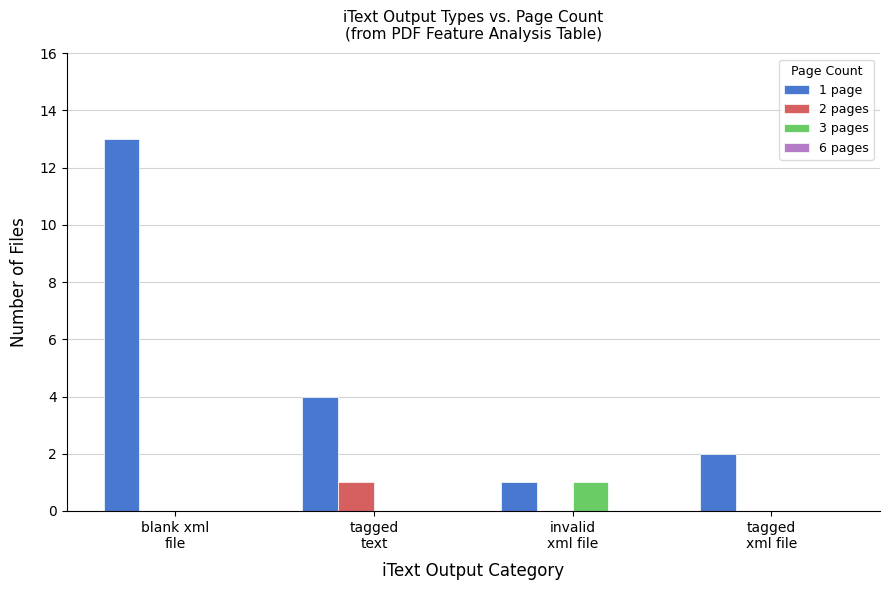

At which category is the sum across all series the highest?

blank xml
file